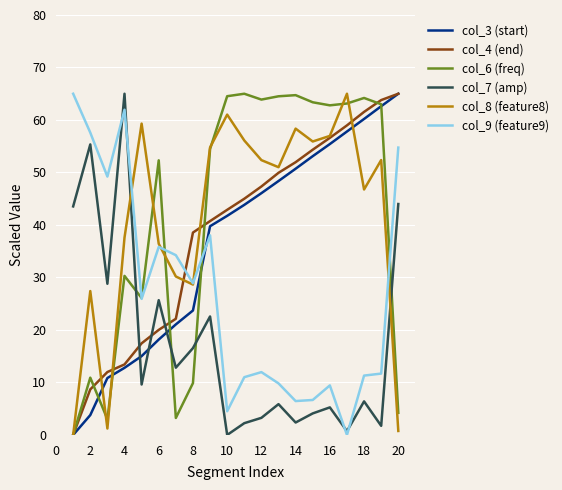

True or false: col_7 (amp) and col_3 (start) cross at least once.

True